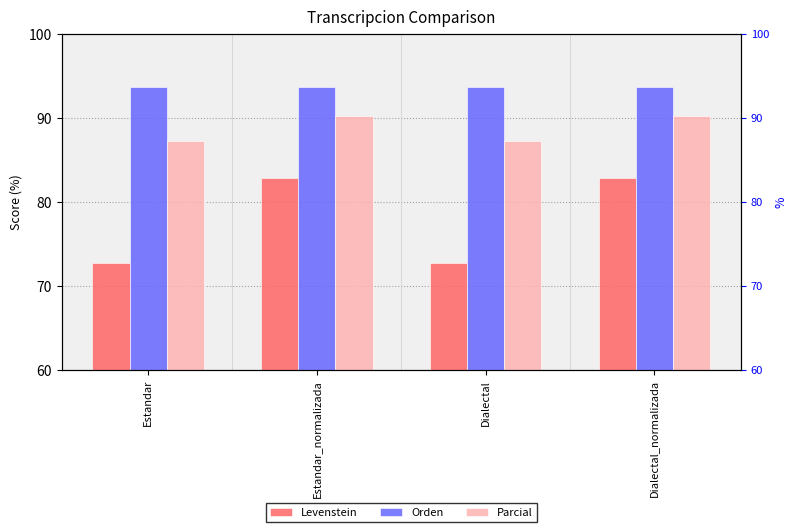

True or false: Levenstein has a value of 55.1 at Dialectal_normalizada.

False